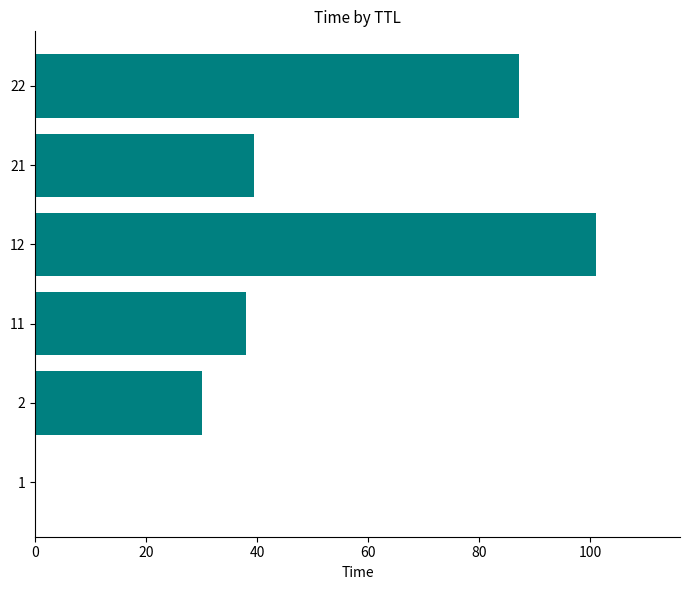

What is the maximum value shown in the chart?

101.0